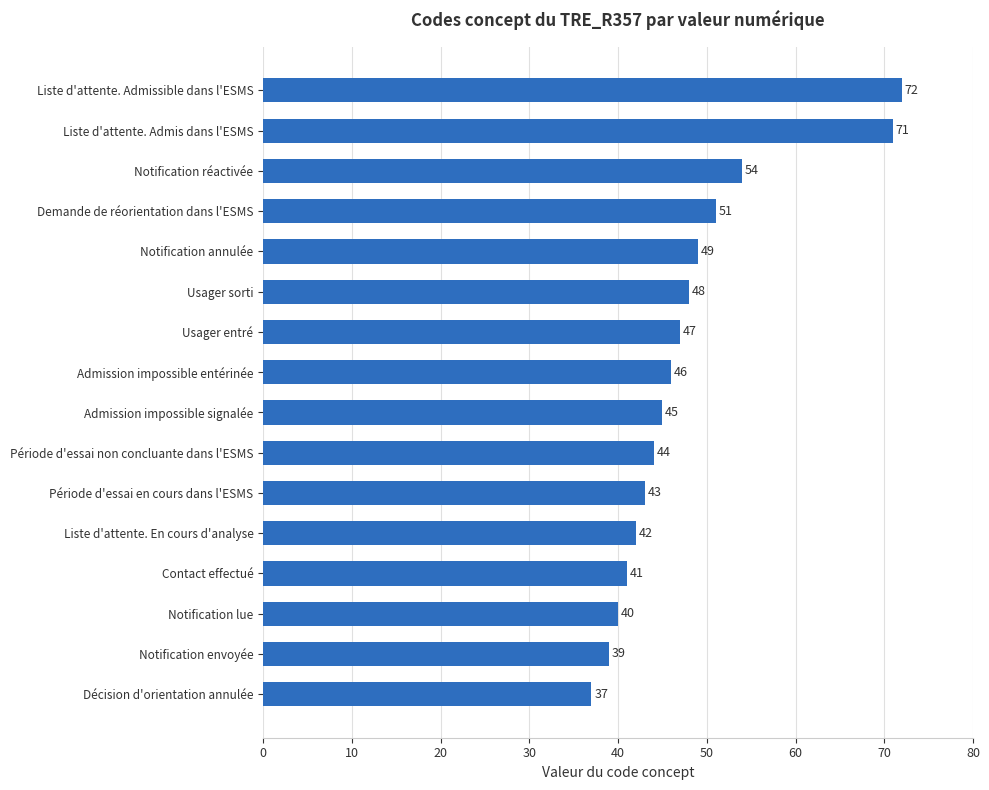

What is the greatest value displayed?

72